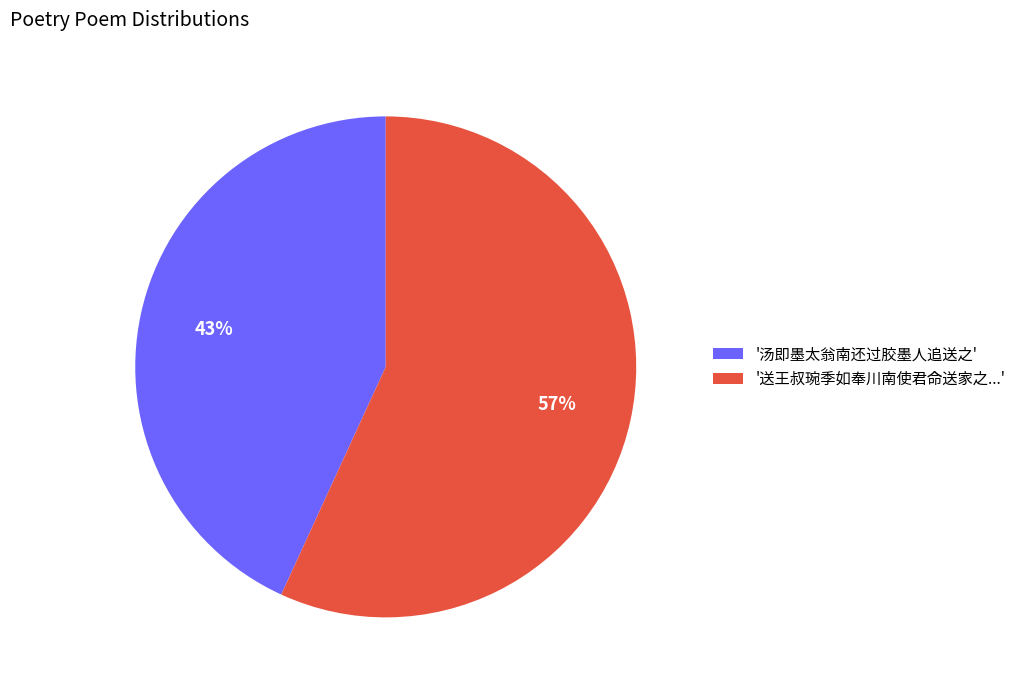

Approximately how many times larger is the value at '汤即墨太翁南还过胶墨人追送之' compared to '送王叔琬季如奉川南使君命送家之...'?

0.8